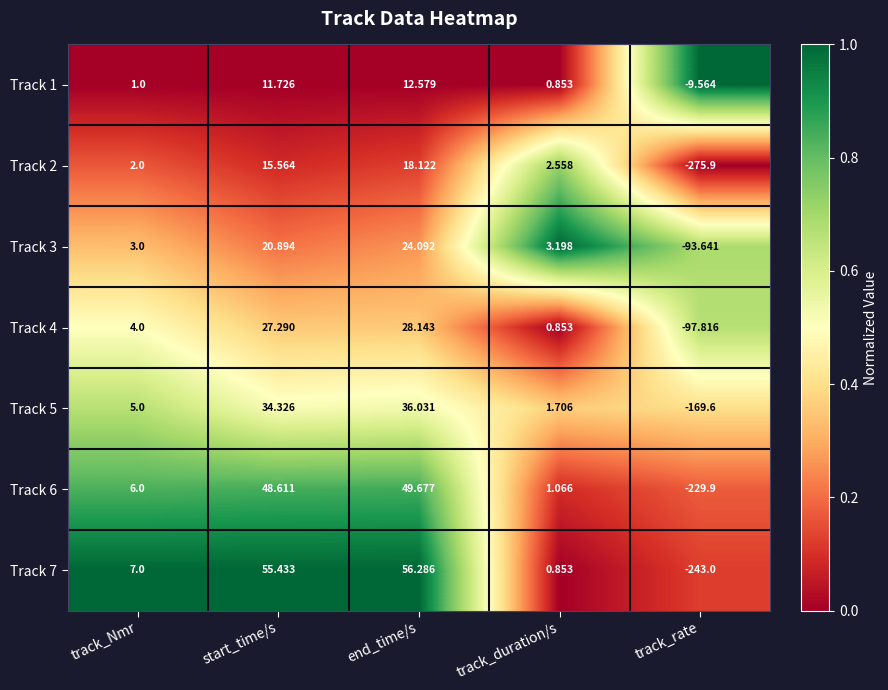

At which category is the sum across all series the highest?

end_time/s